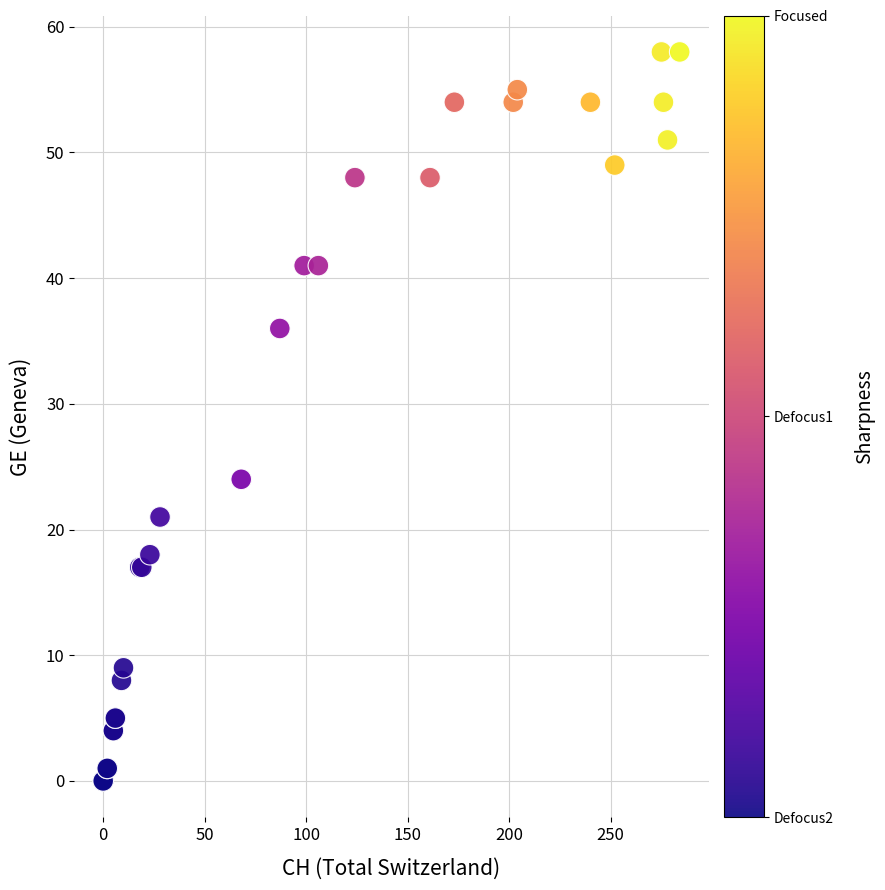

What Y value in the scatter plot is closest to 29?

24